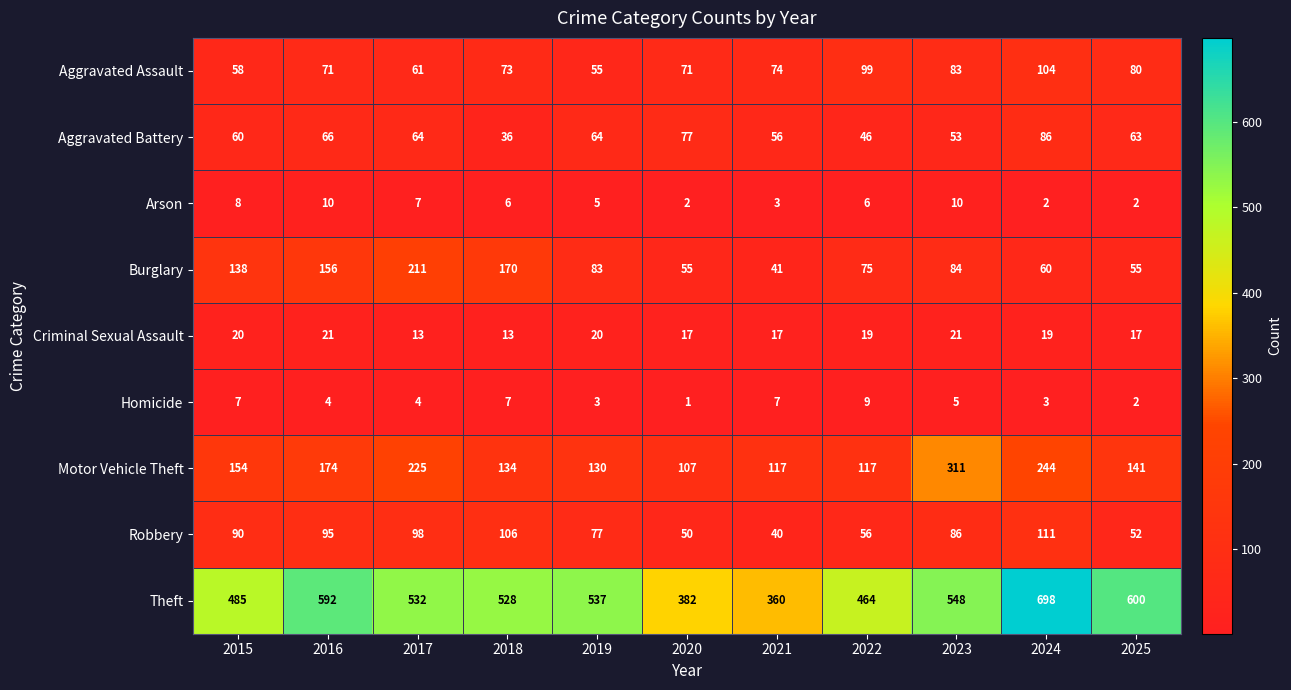

How many series are shown in this chart?

9